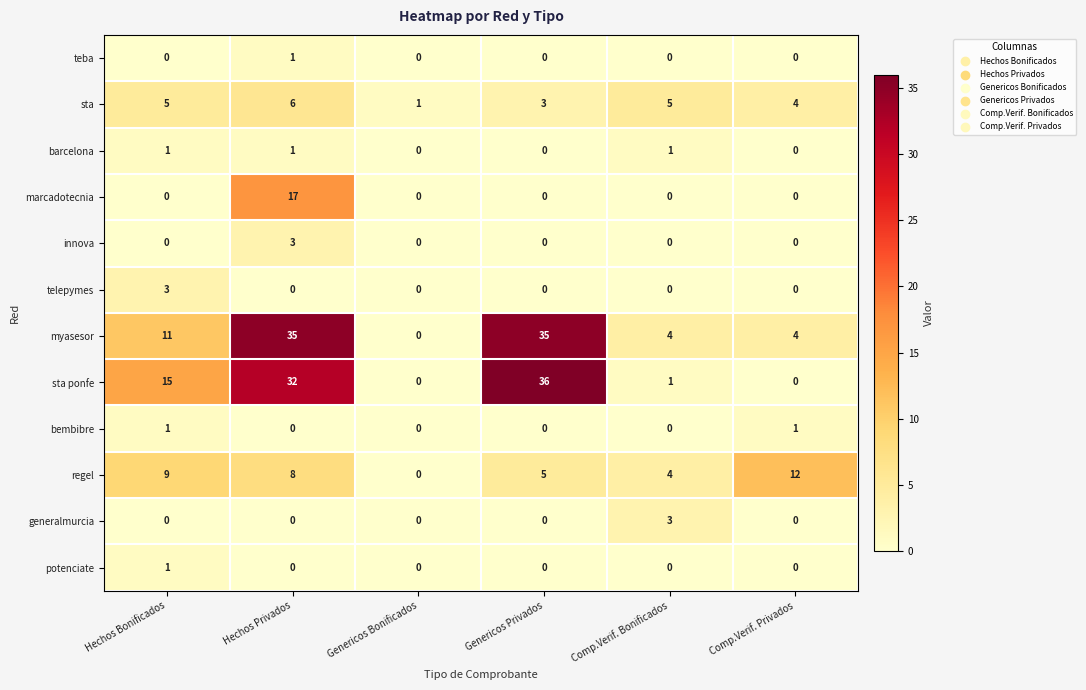

At which category is the sum across all series the highest?

Hechos Privados